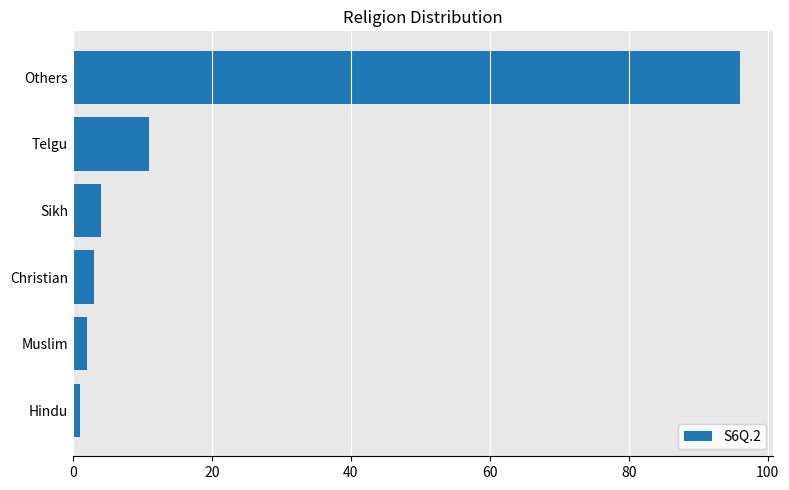

How many data points are less than 4?

3